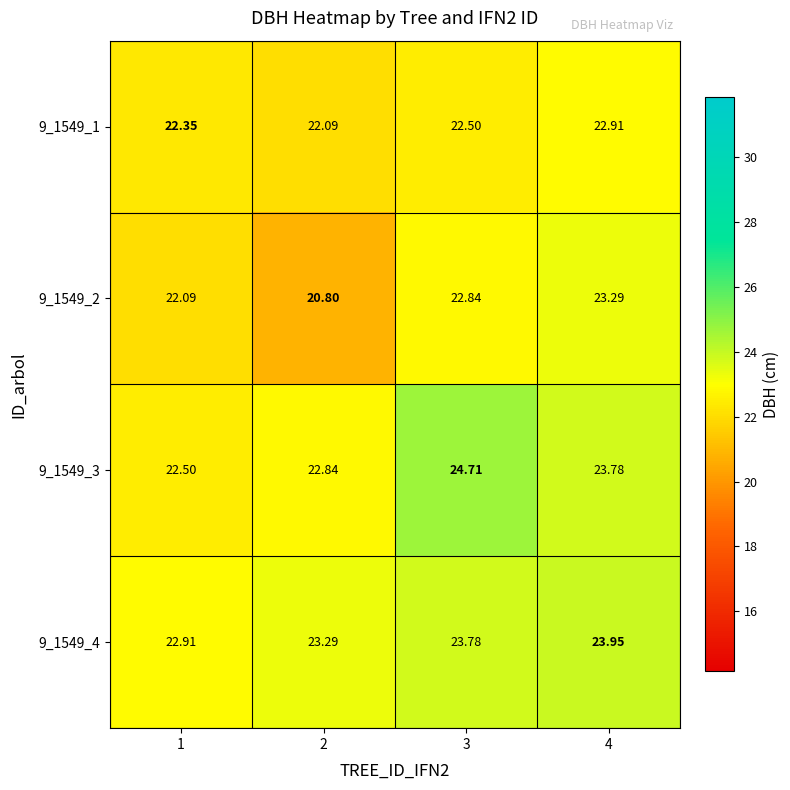

At 4, list the series in order from largest to smallest.

9_1549_4, 9_1549_3, 9_1549_2, 9_1549_1